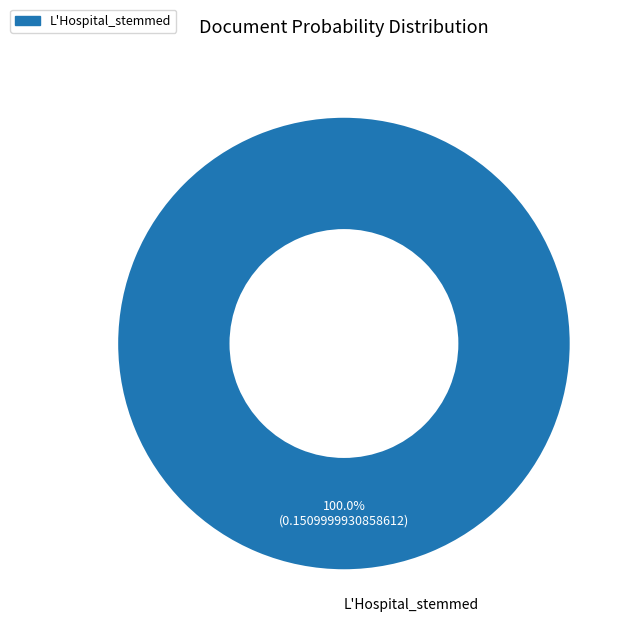

How many slices are in this pie chart?

1